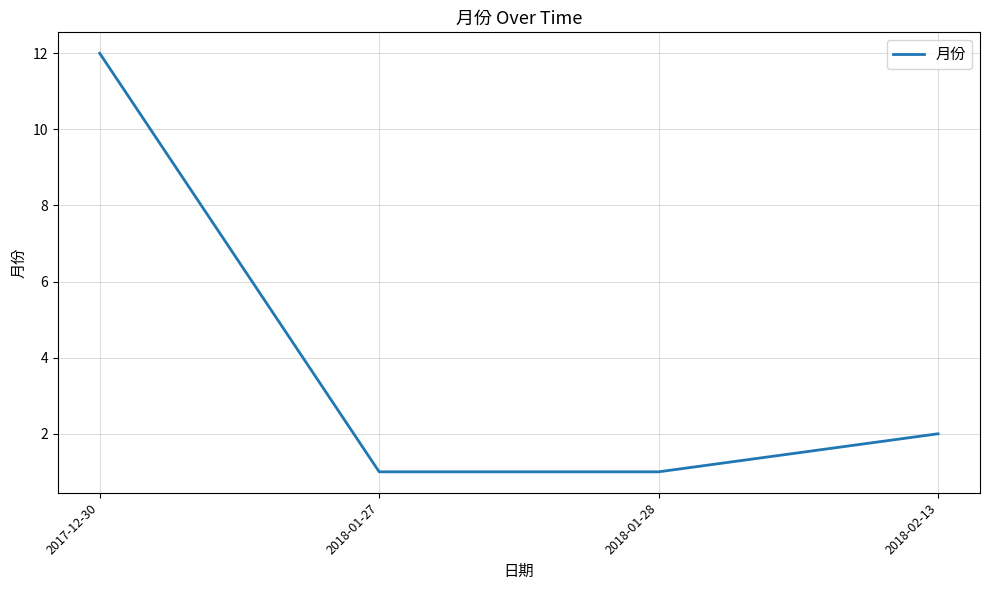

What is the difference between the second highest and second lowest values?

1